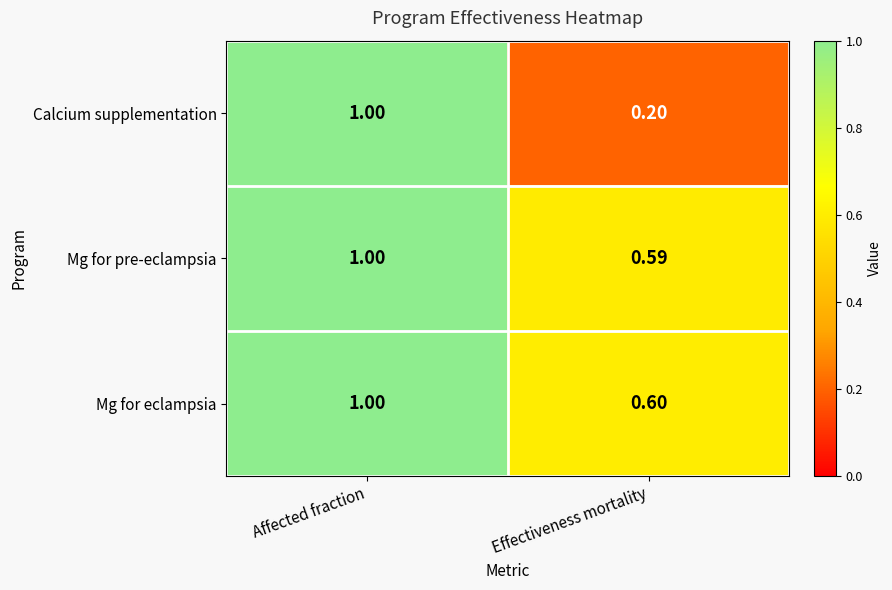

How many distinct data groups are displayed?

3